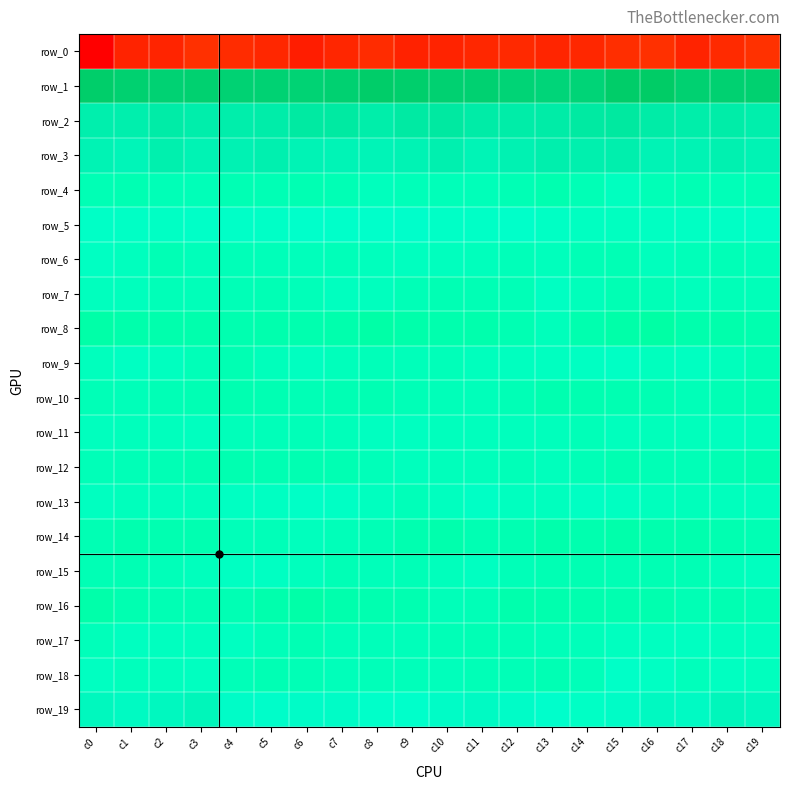

Rank the series by their maximum value, from highest to lowest.

row_1, row_2, row_3, row_19, row_5, row_18, row_13, row_9, row_7, row_15, row_6, row_17, row_11, row_4, row_14, row_12, row_8, row_10, row_16, row_0